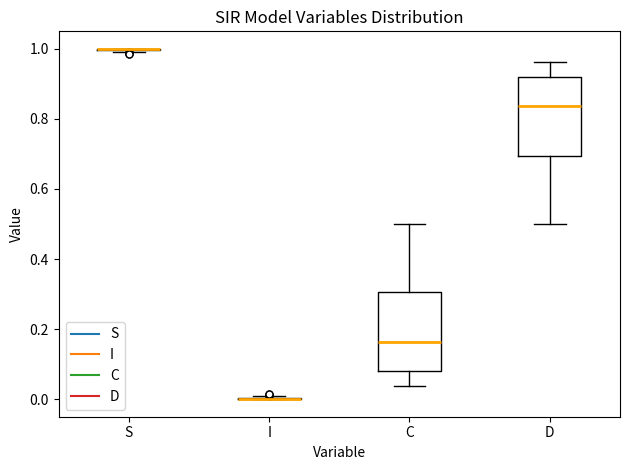

Reading left to right, transcribe this box plot: for each box, give where its median line is, the range the box spans, and where its two whiskers end, as read against the y-axis. The values are not printed on the chart, so give them approximately, as read against the axis.

S: box collapsed to a line at 1.00, whiskers 1.00 to 1.00
I: box collapsed to a line at 0.00, whiskers 0.00 to 0.00
C: median 0.16, box 0.08 to 0.30, whiskers 0.04 to 0.50
D: median 0.84, box 0.70 to 0.92, whiskers 0.50 to 0.96